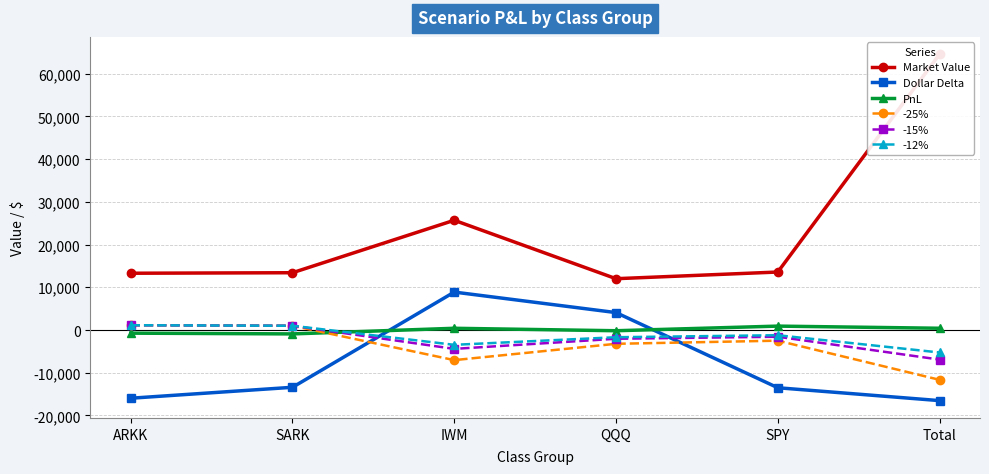

At which label does PnL reach its minimum?

SARK